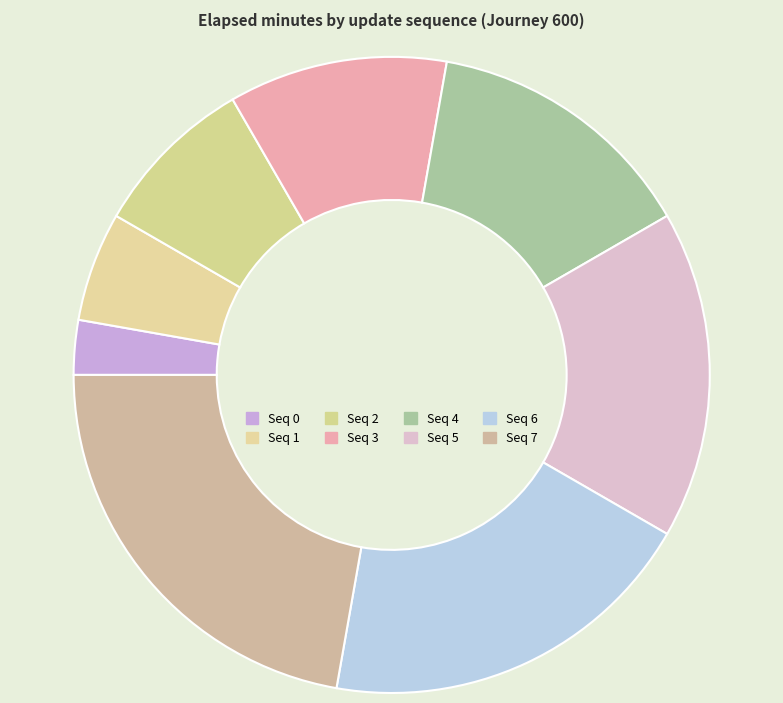

Which slice is the largest?

7